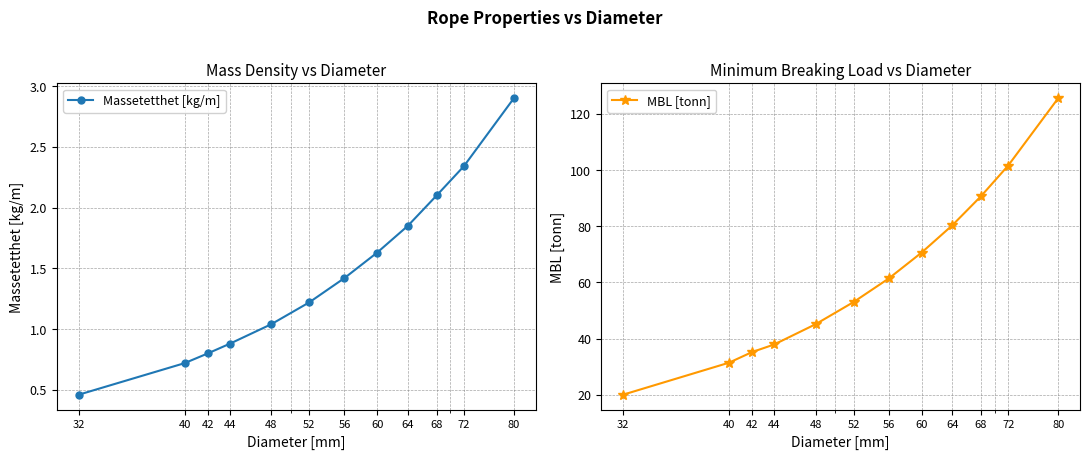

What is the difference between the Massetetthet [kg/m] values at 42 and 52?

0.4